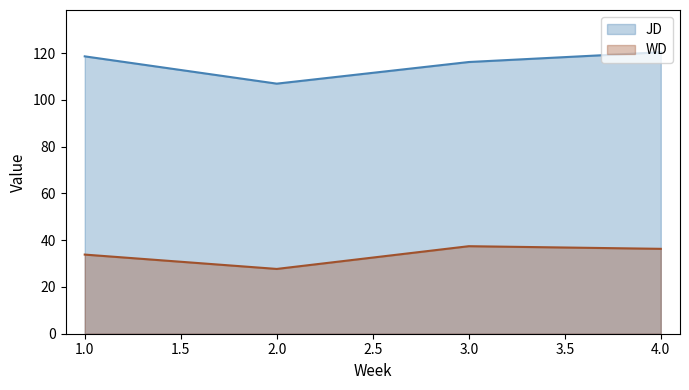

True or false: WD and JD intersect in this chart.

False